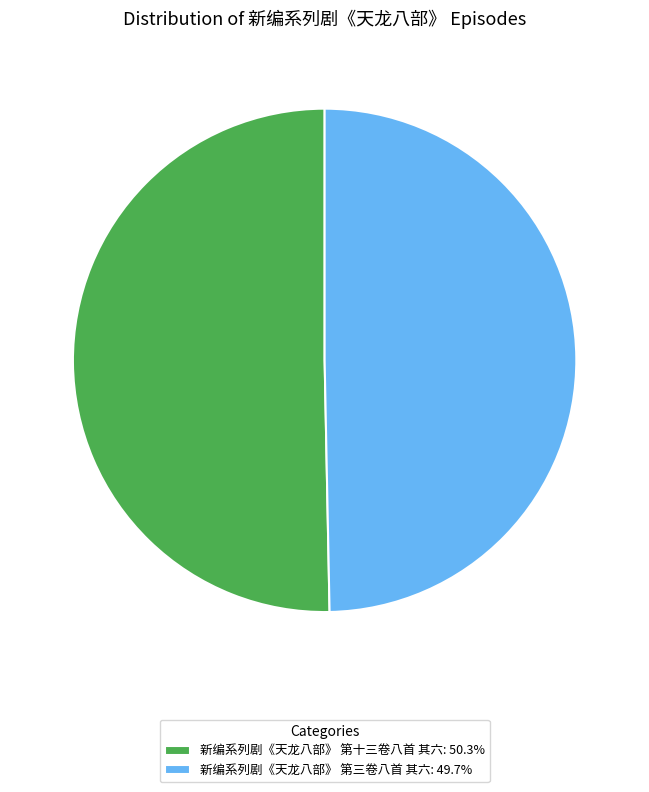

Is there any slice that represents more than half of the pie?

Yes